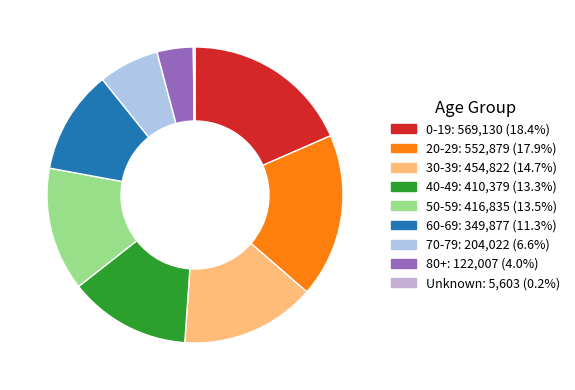

What is the smallest slice in the pie chart?

Unknown